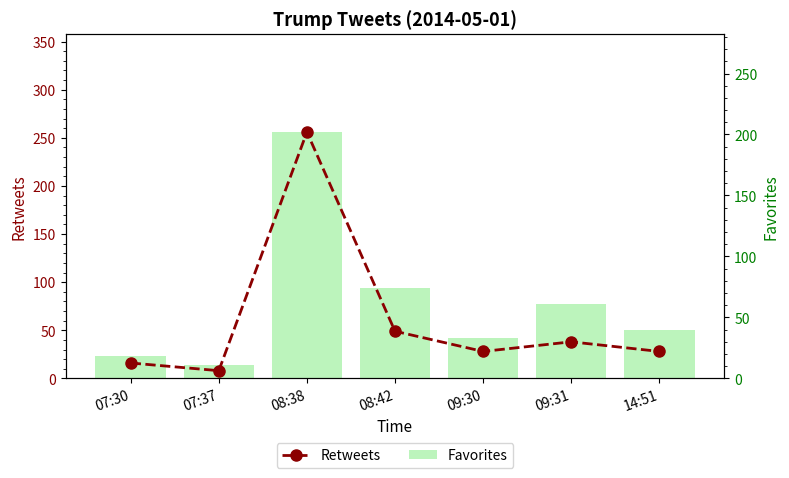

Reading left to right, what are all the values shown in this chart?

Retweets: 16	8	256	49	28	38	28
Favorites: 18	11	202	74	33	61	40